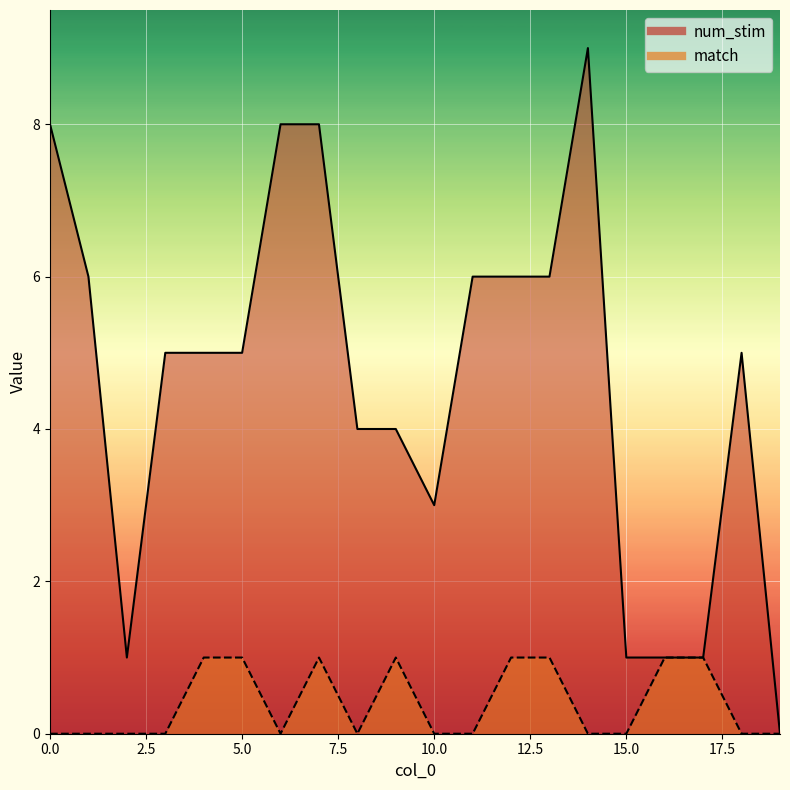

How many data points in num_stim are less than 5?

8